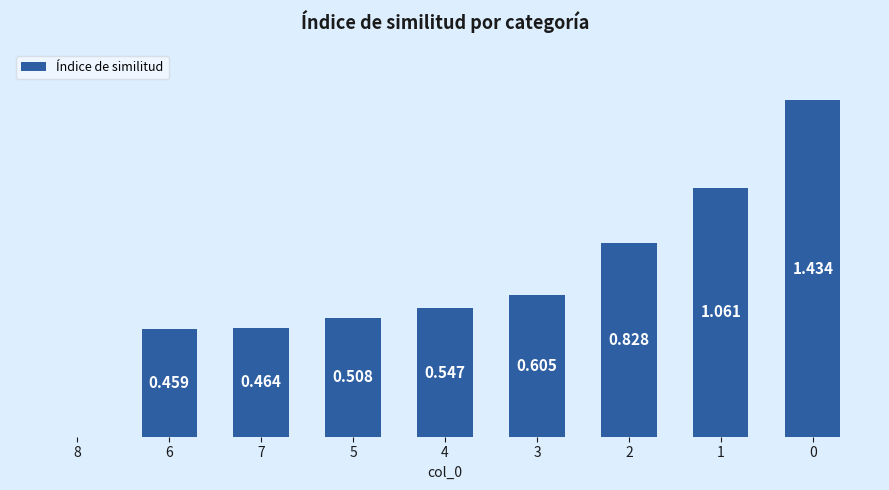

What is the label of the 8th bar from the right?

6